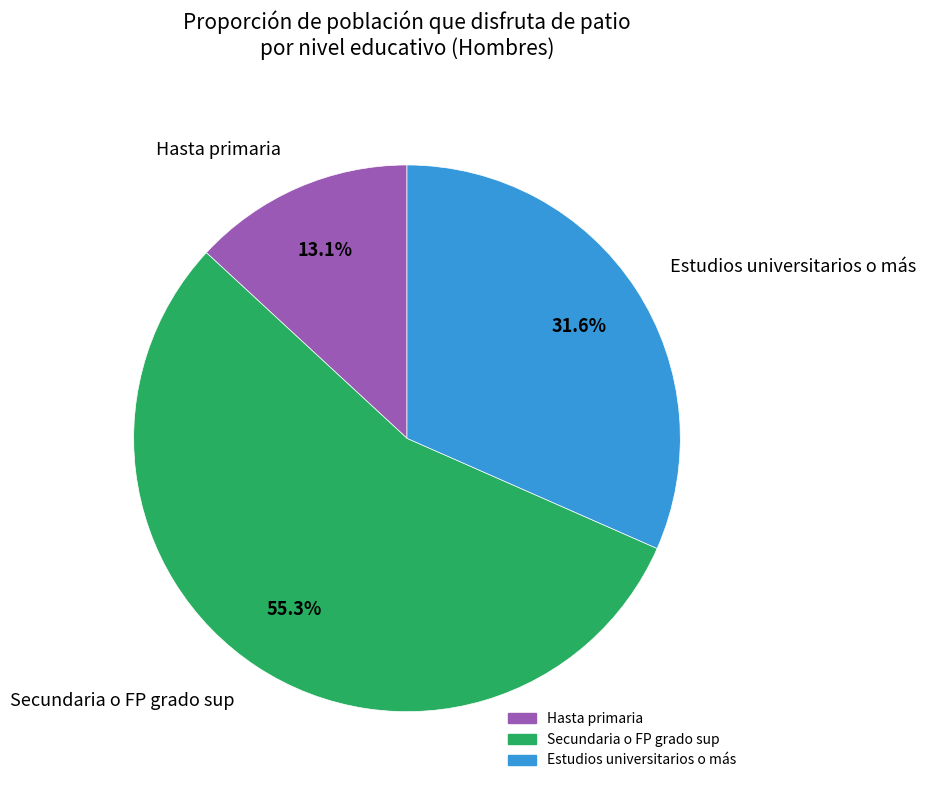

Is Estudios universitarios o más the majority of the pie?

No